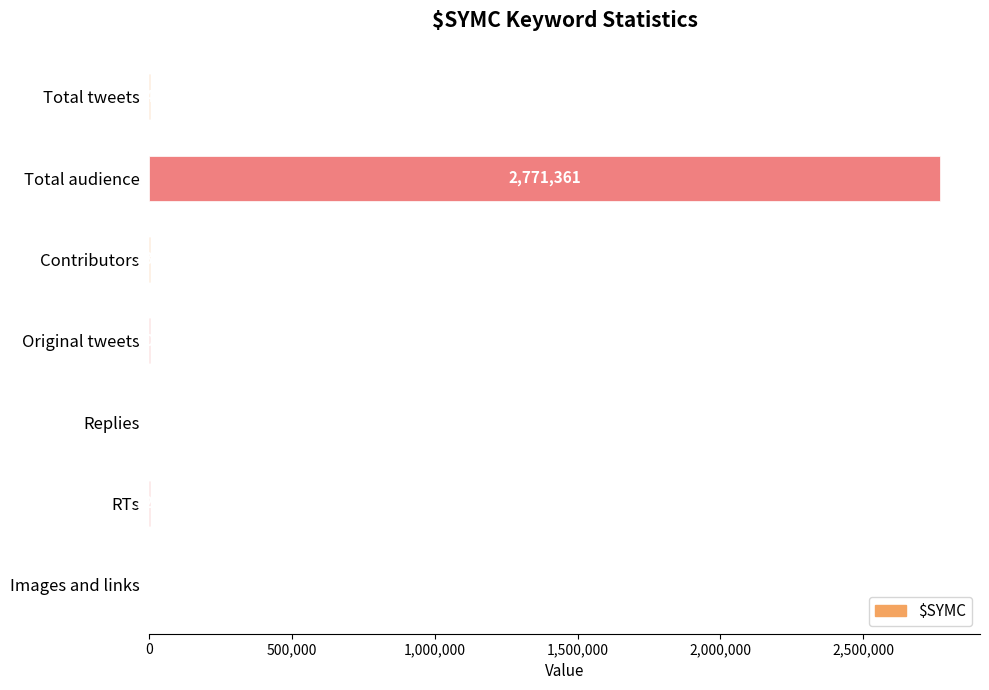

Where is the data nearest to the value 1385685?

Total tweets